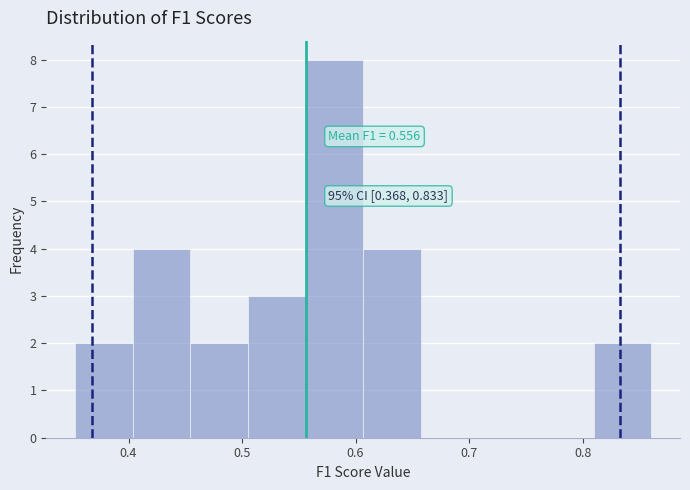

Over which range of the x-axis is the bar tallest?

0.56 to 0.61